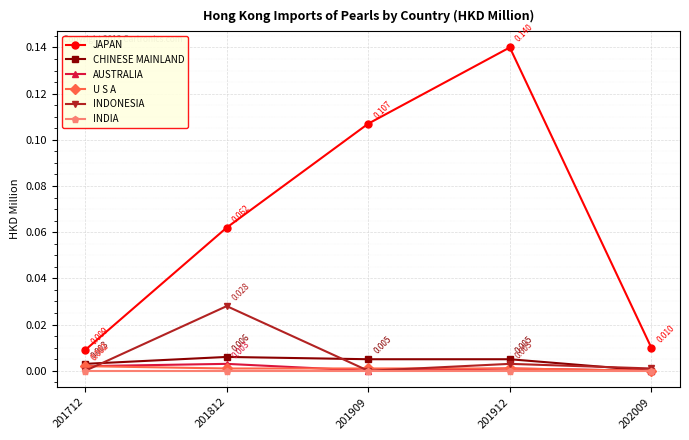

Is the value of JAPAN at 201909 greater than the value of INDONESIA at 201909?

Yes